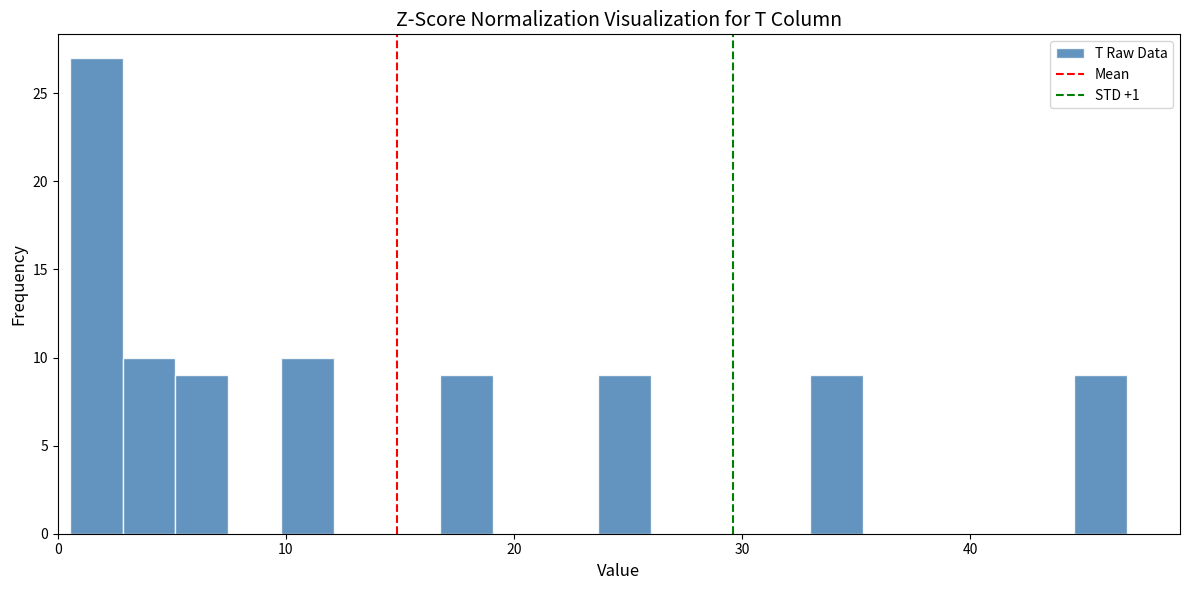

Around what value on the x-axis is the tallest bar? Give the approximate position of its centre, as read against the axis.

2